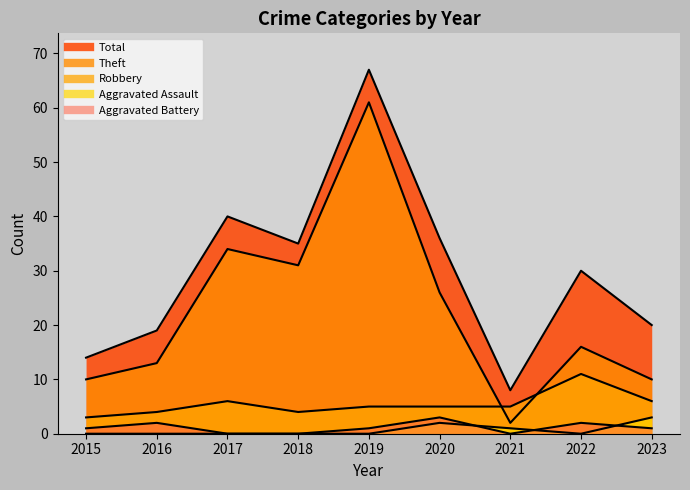

After their last crossing, which series has the higher values: Aggravated Battery or Aggravated Assault?

Aggravated Assault